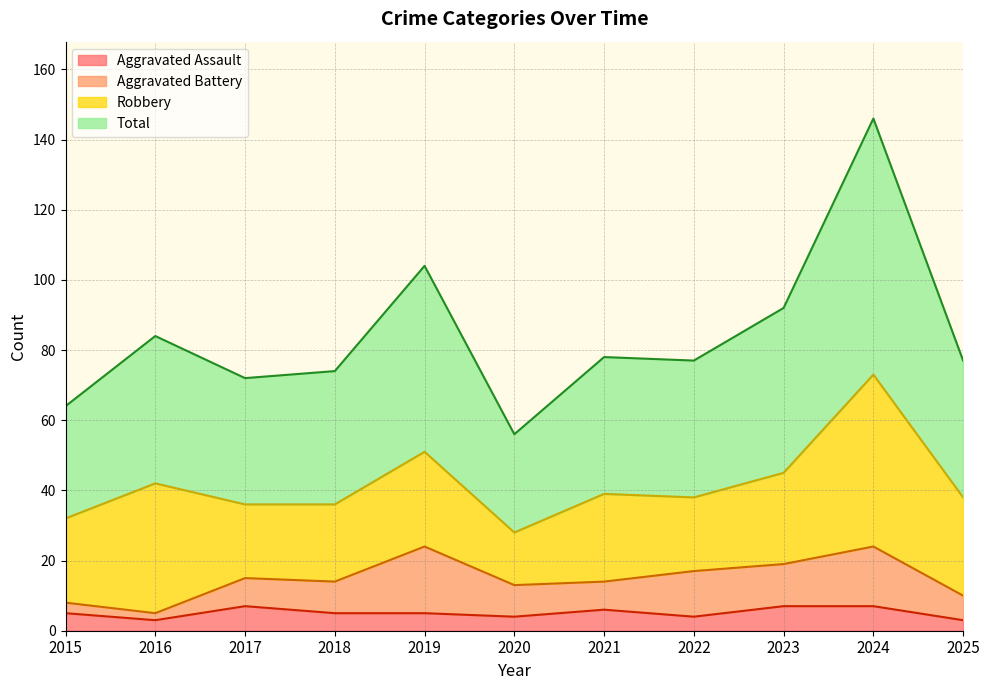

Is it true that Aggravated Assault equals 7 at 2017?

True